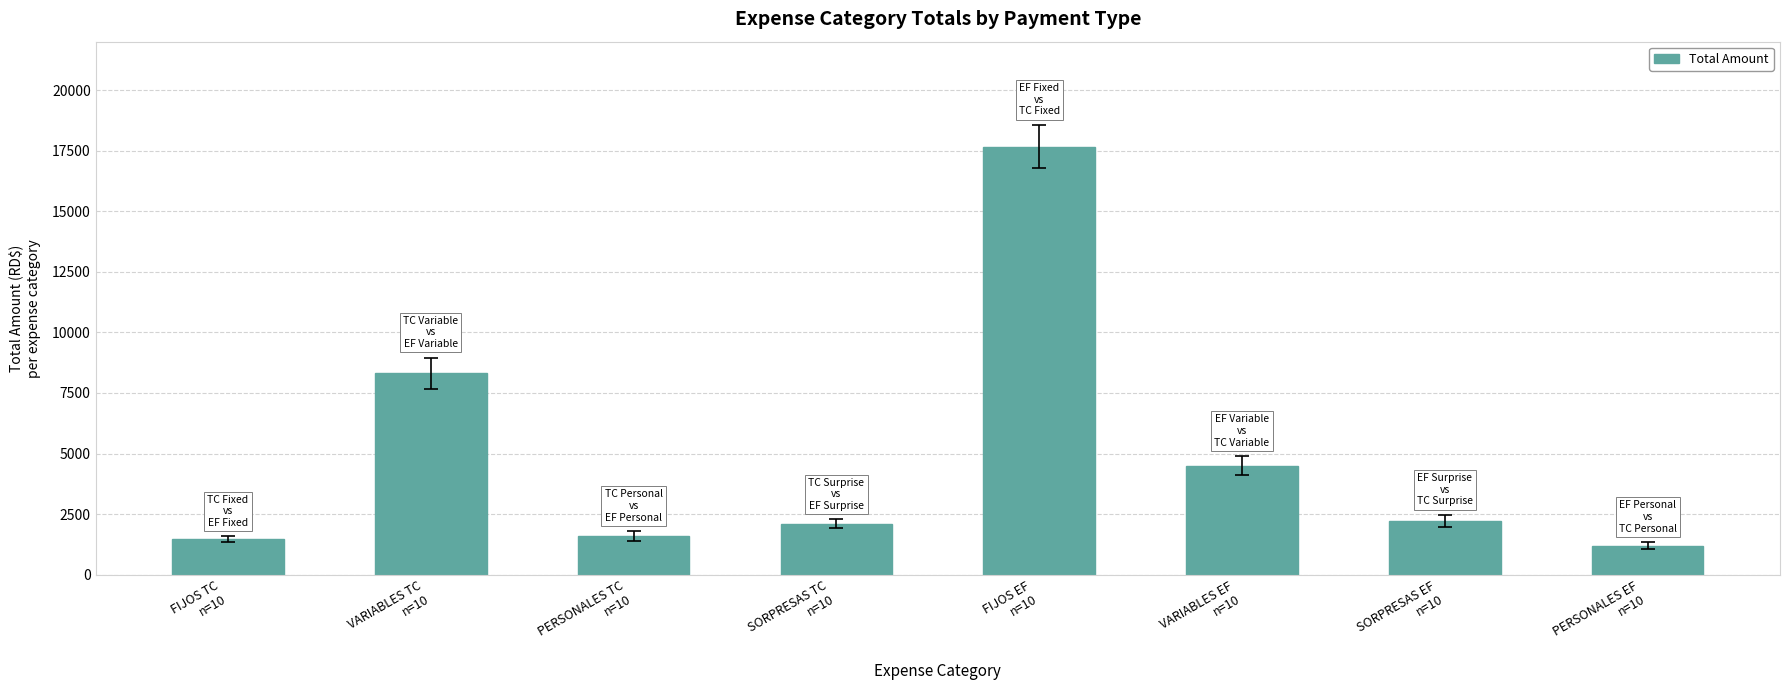

What is the sum of all values?

39057.9